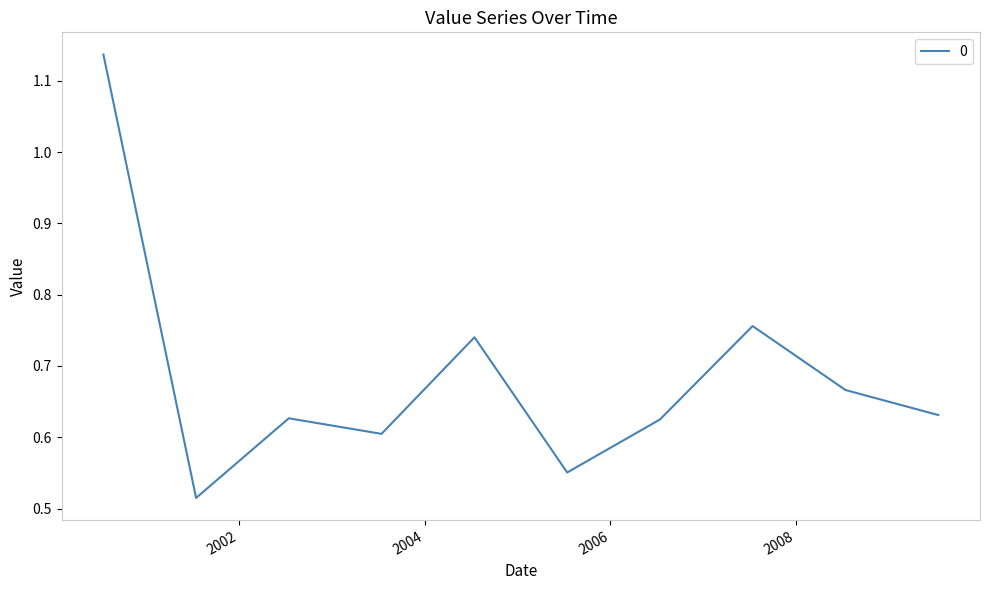

Which category has the lowest value across all series?

2001-07-15